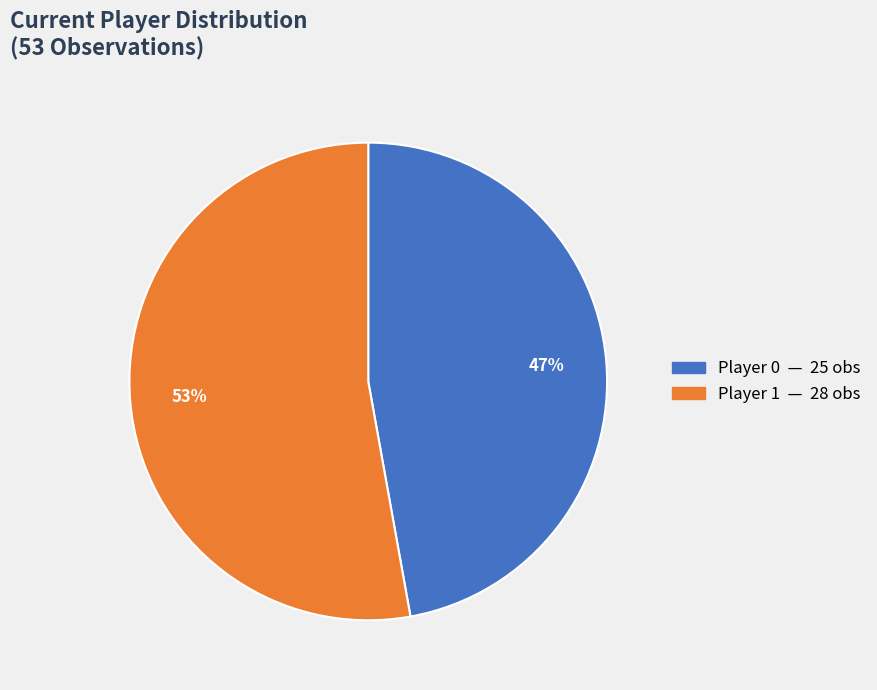

How many segments does this pie chart have?

2